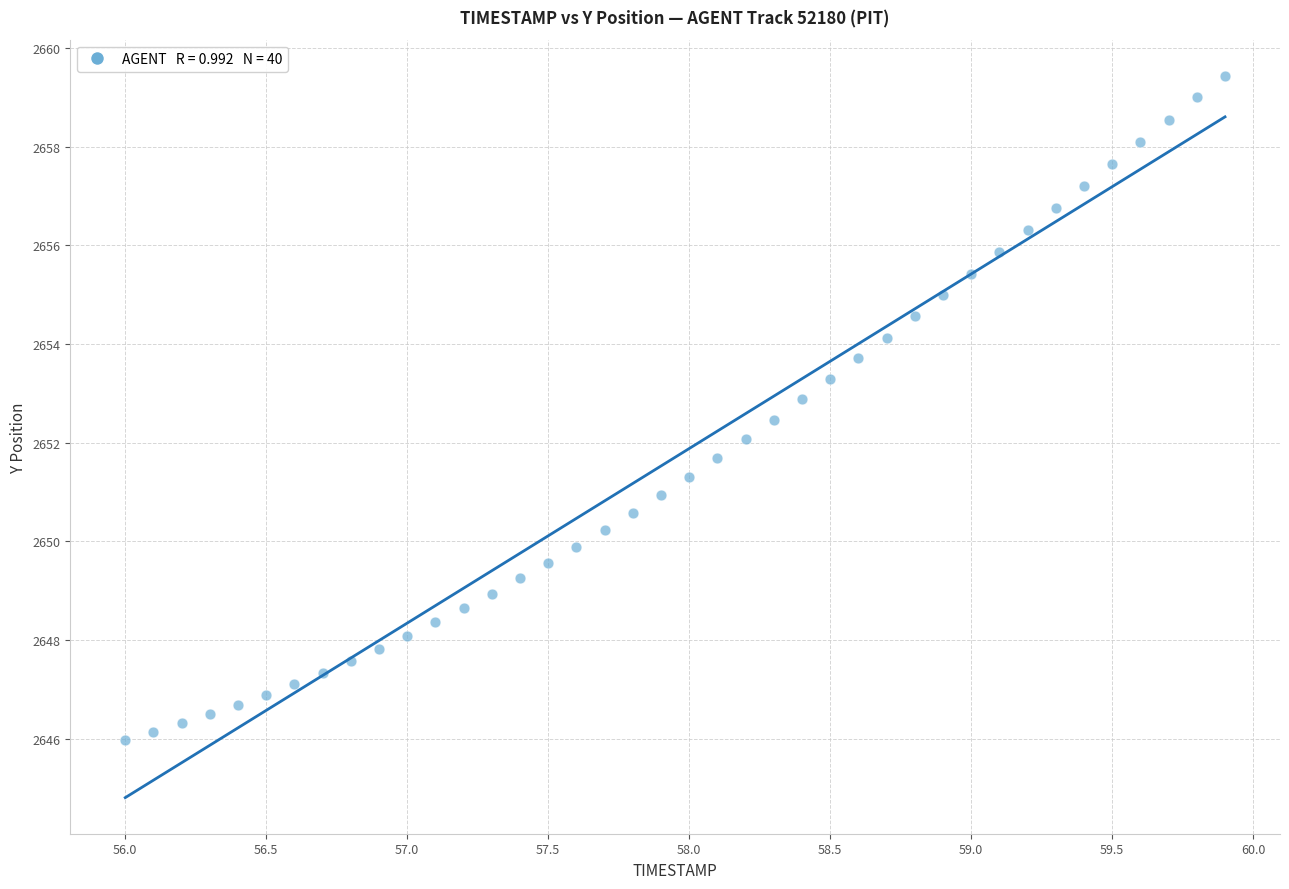

What is the range of Y values (max minus min)?

13.5